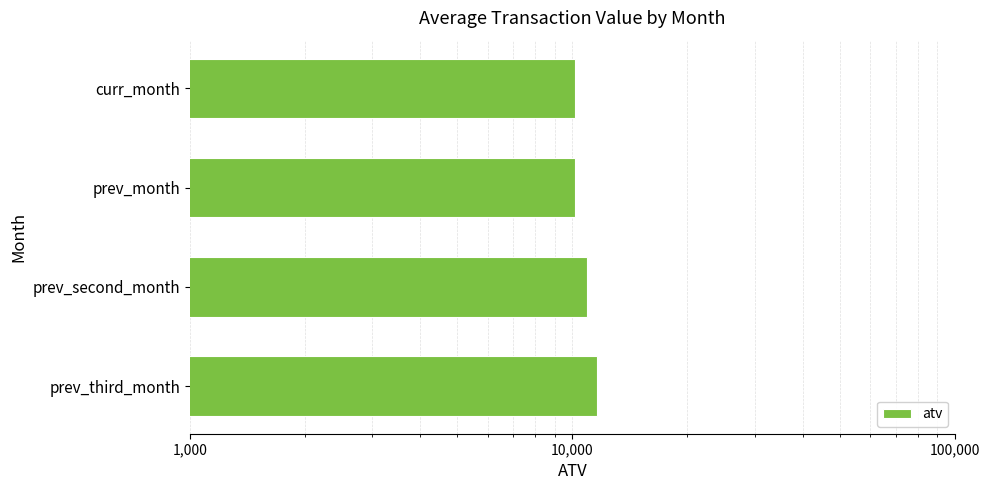

Count the number of categories in the chart.

4